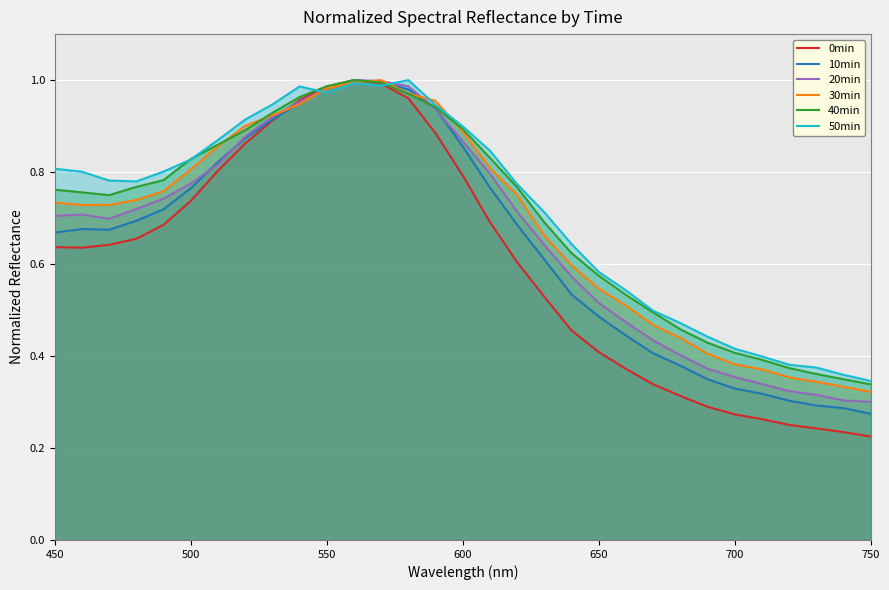

How many interior local peaks does the 40min series have?

1